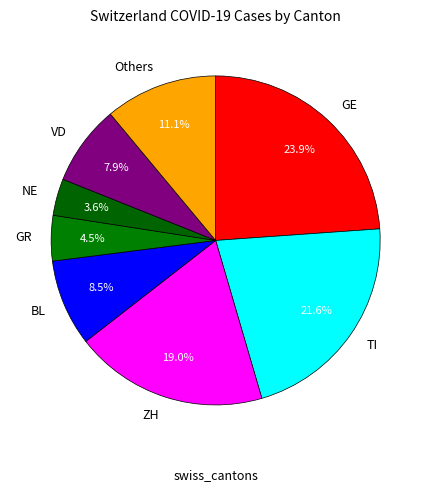

Is the sum of Others and TI greater than half?

No